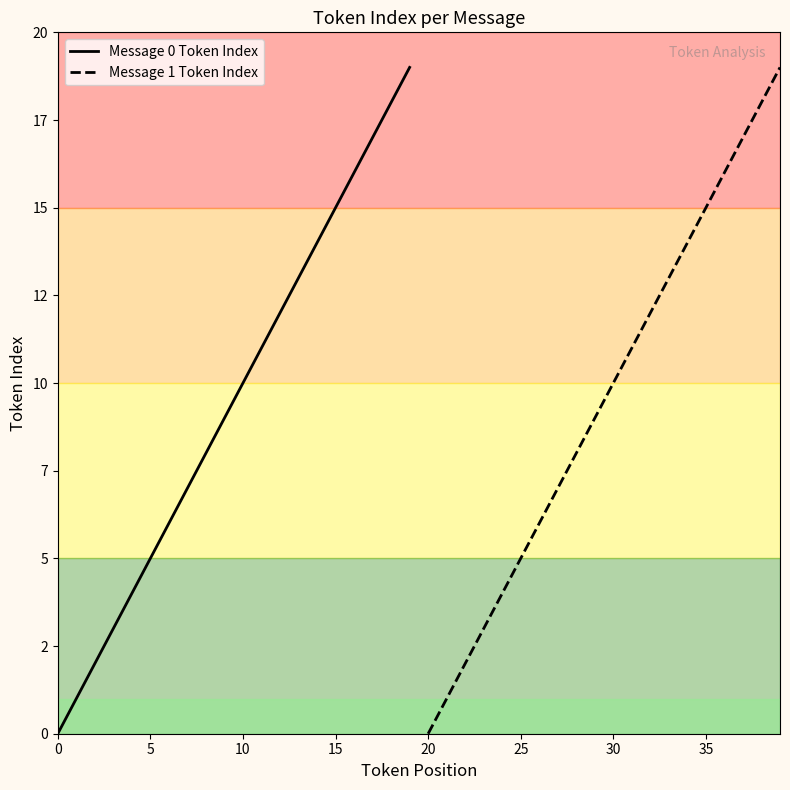

Does the chart display data point markers on the line(s)?

No